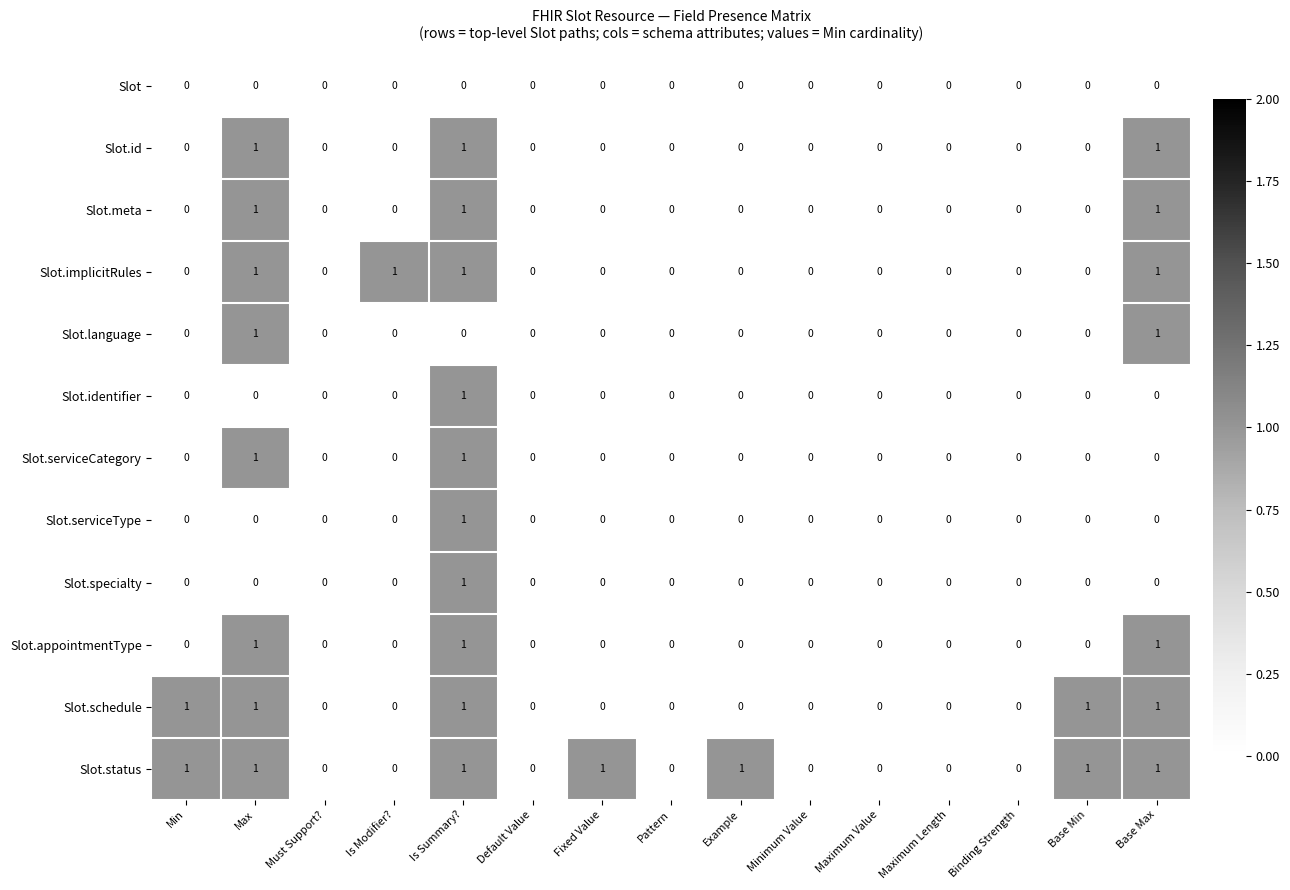

What is the sum of all Slot.id values?

3